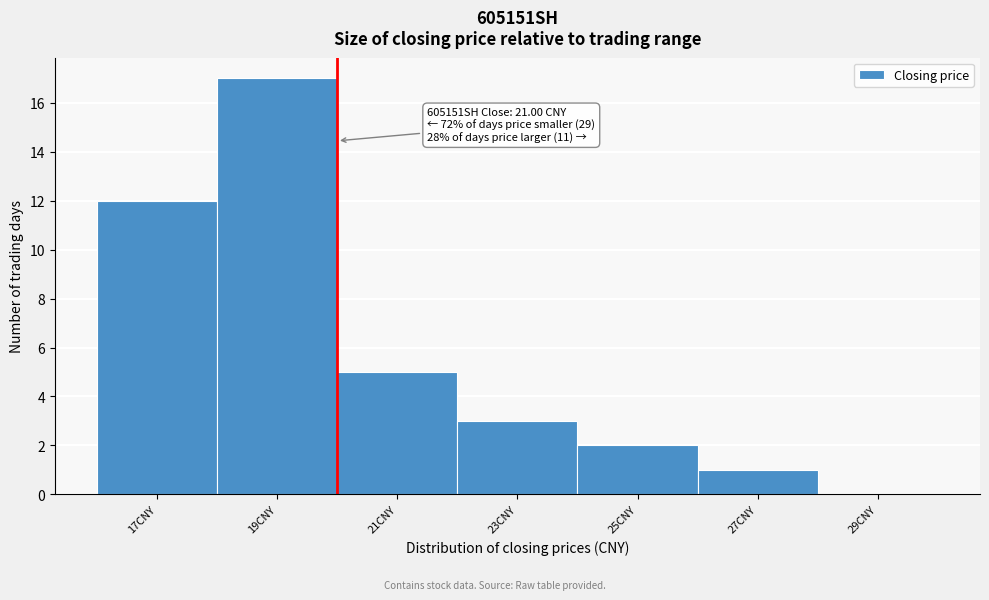

Reading left to right, extract all data points from this chart.

17CNY=12	19CNY=17	21CNY=5	23CNY=3	25CNY=2	27CNY=1	29CNY=0